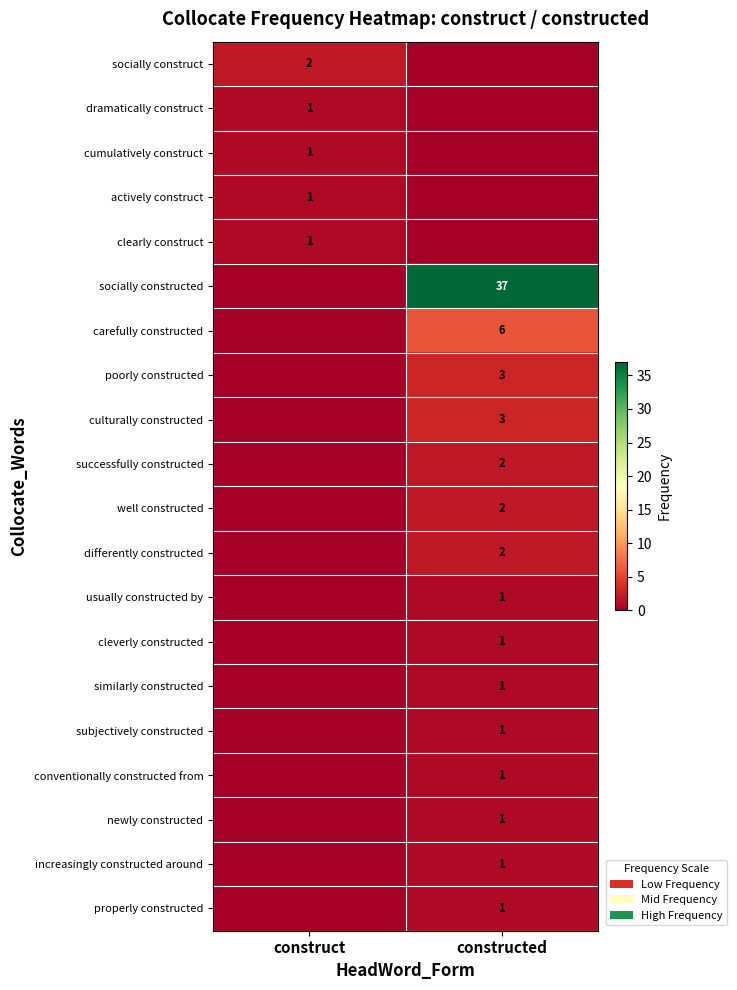

At which category does the chart reach its peak across all series?

constructed